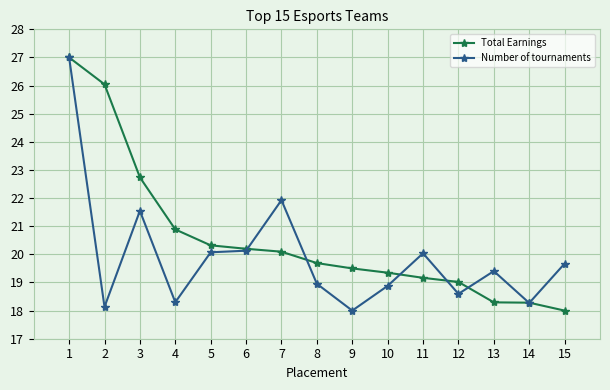

Does the chart have visible grid lines?

Yes